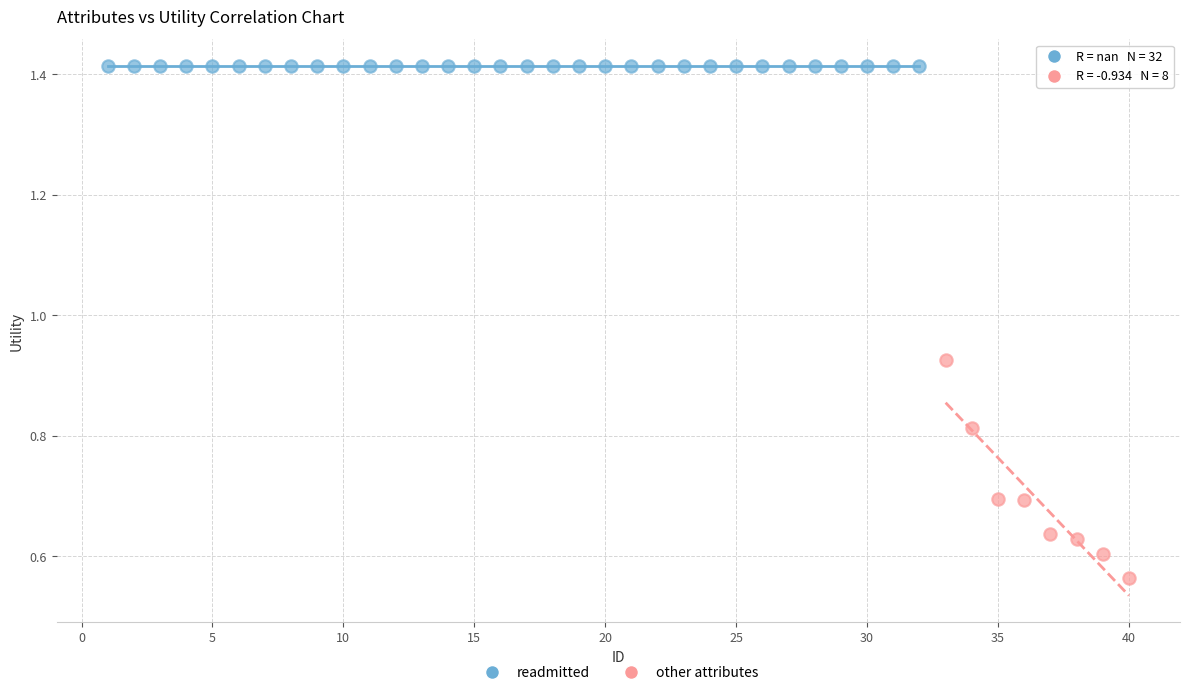

Which series contains the highest Y value?

readmitted